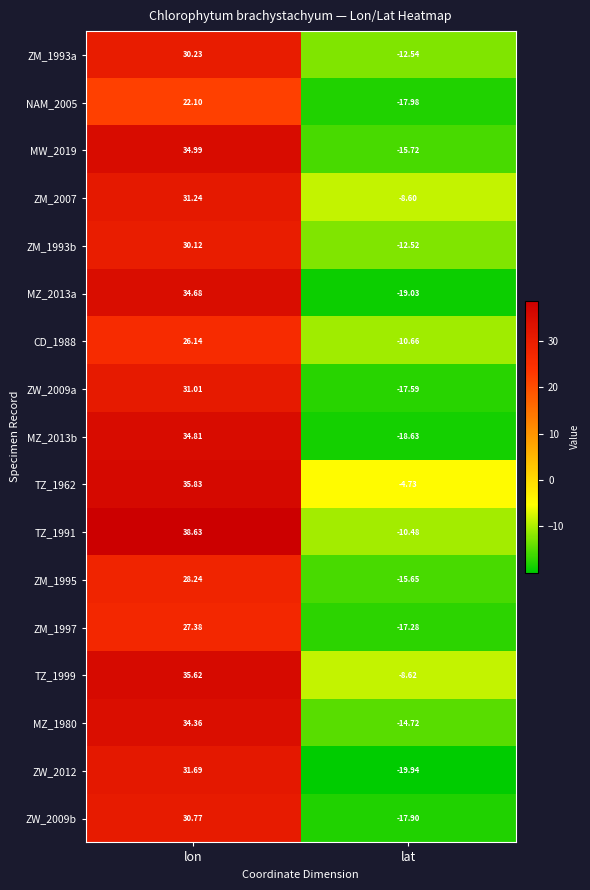

List the labels in order of MZ_2013b value, smallest first.

lat, lon